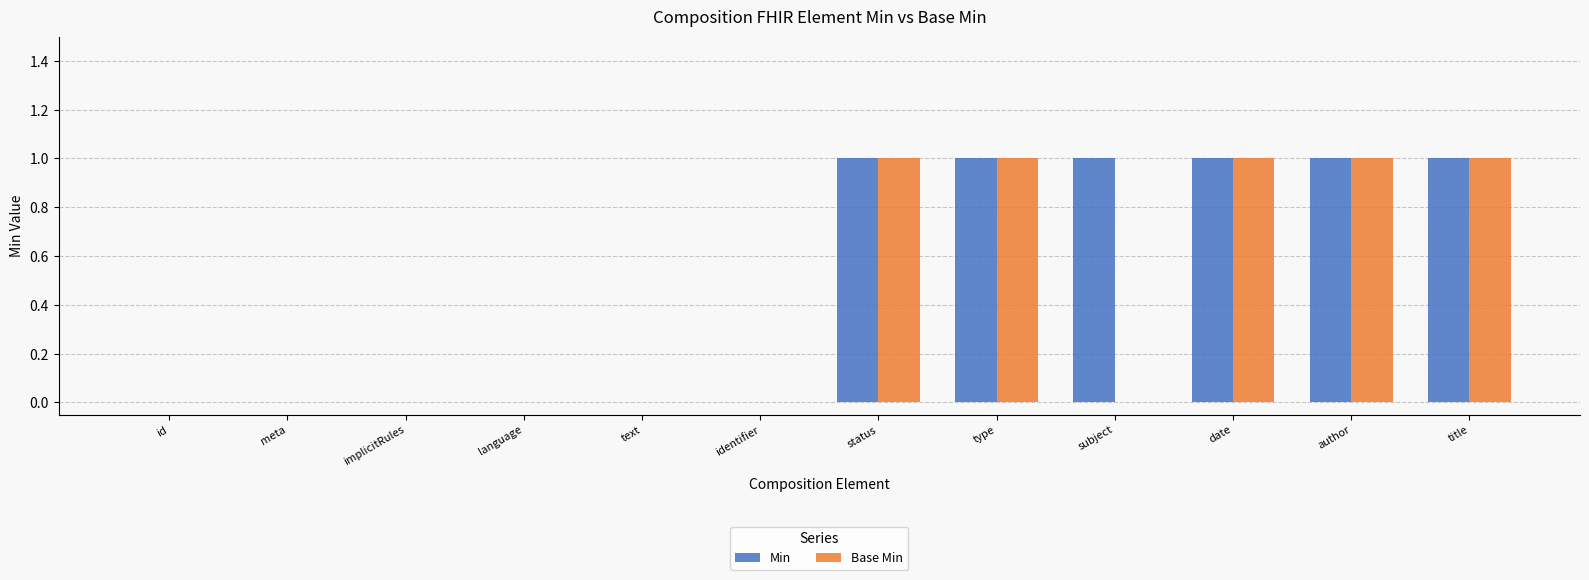

True or false: Base Min has a value of 0 at date.

False